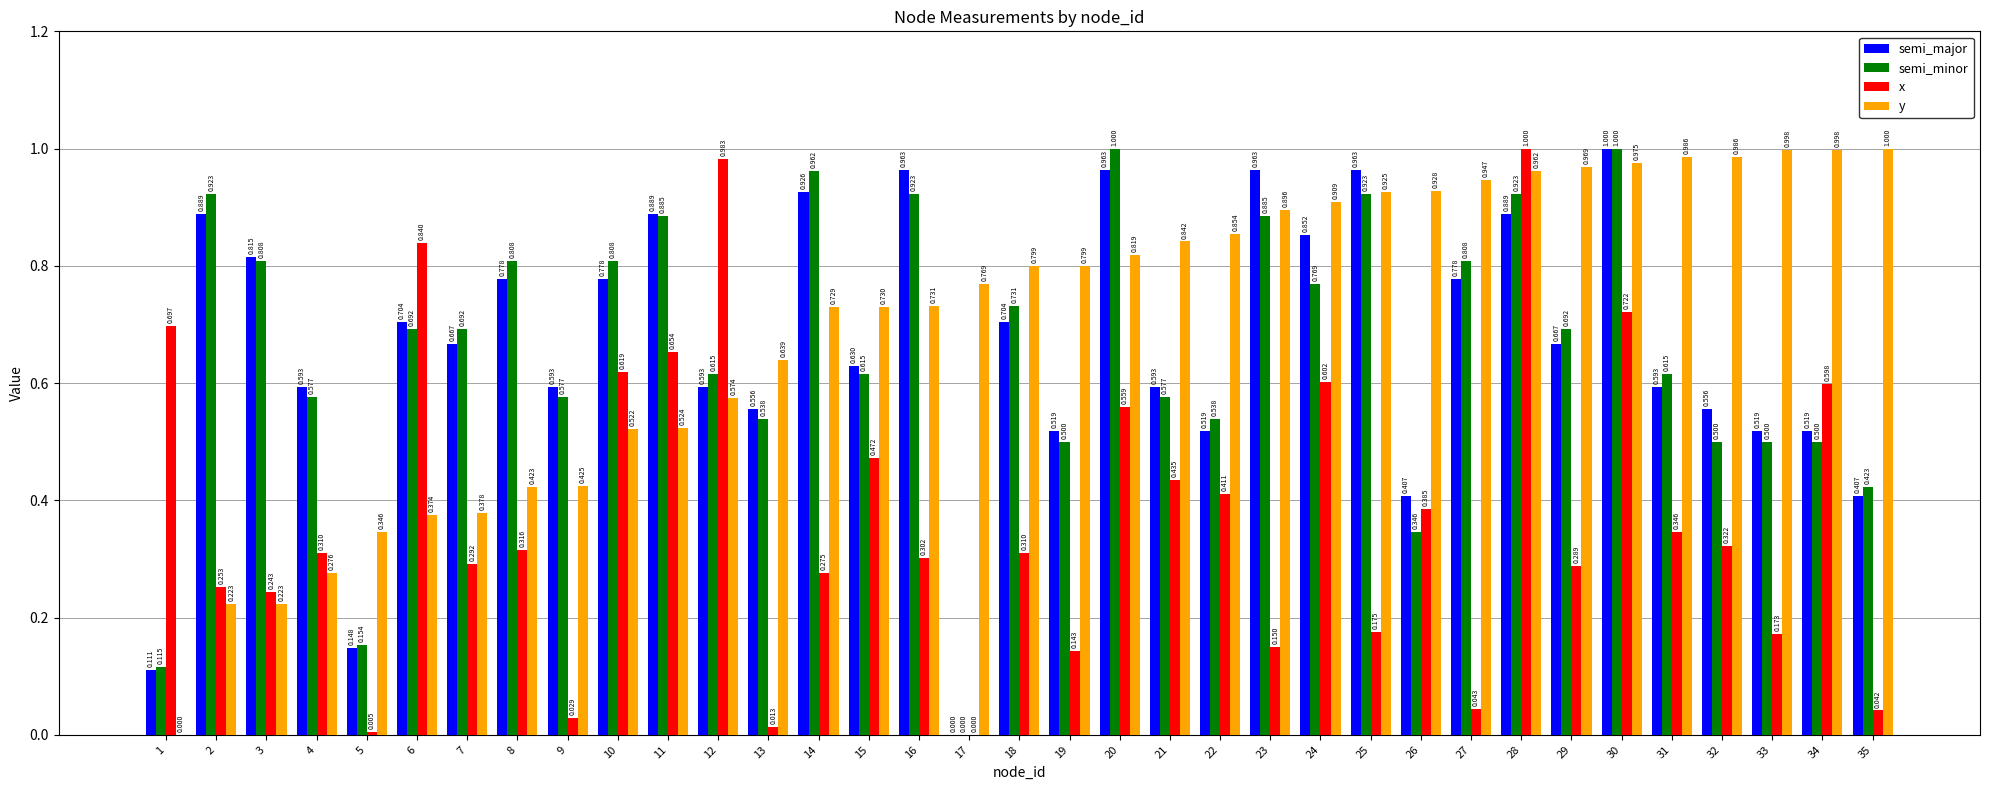

Which series changed the most between 12 and 23?

x